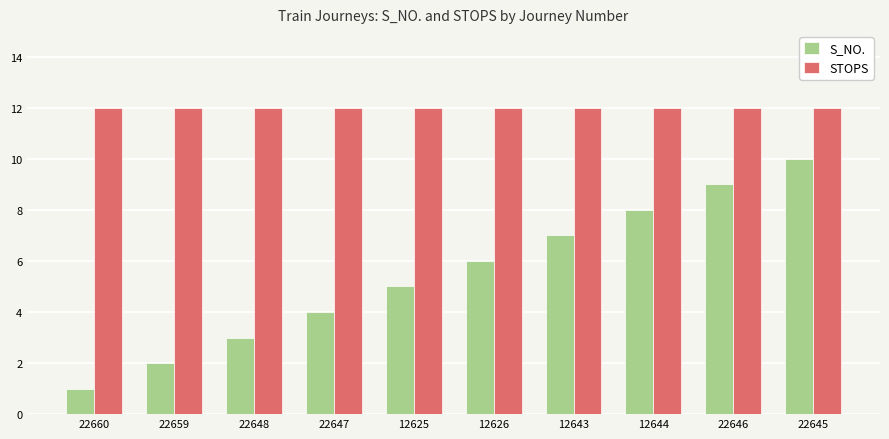

What is the minimum value for STOPS?

12